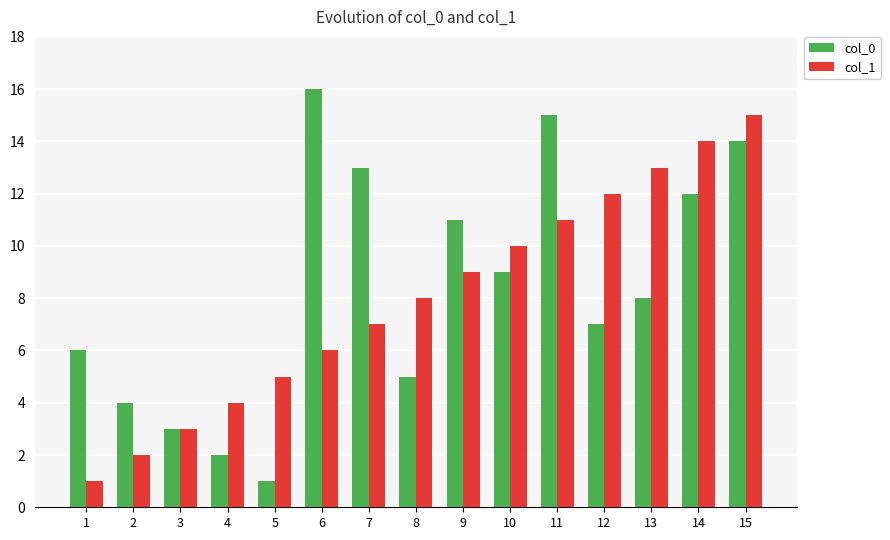

At which category does the chart reach its peak across all series?

6